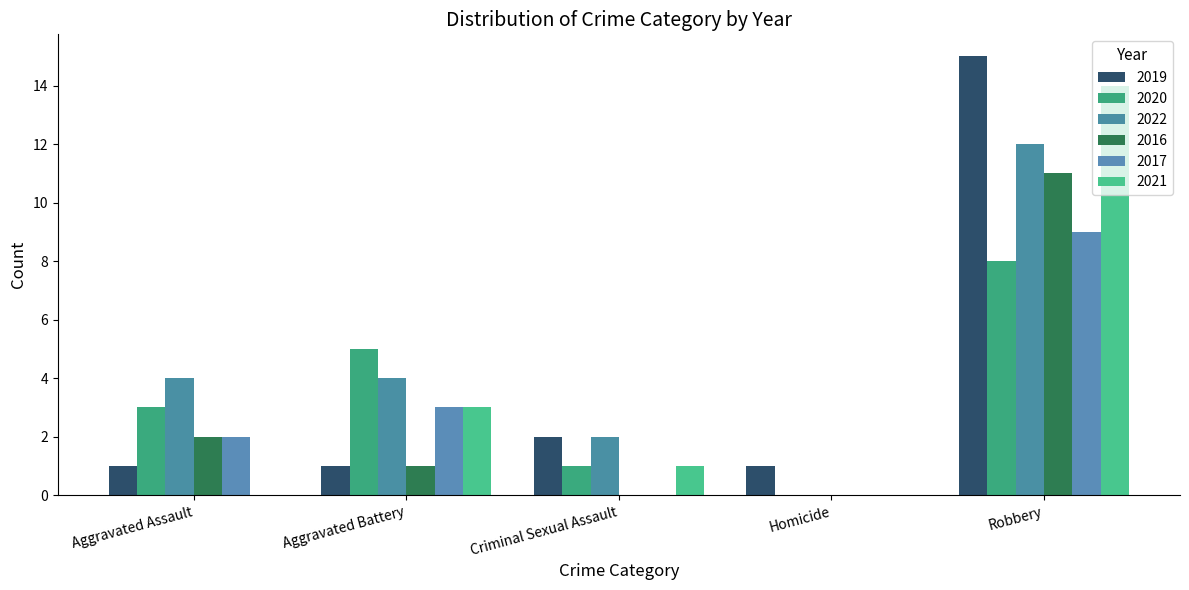

What is the average value of the 2019 series?

4